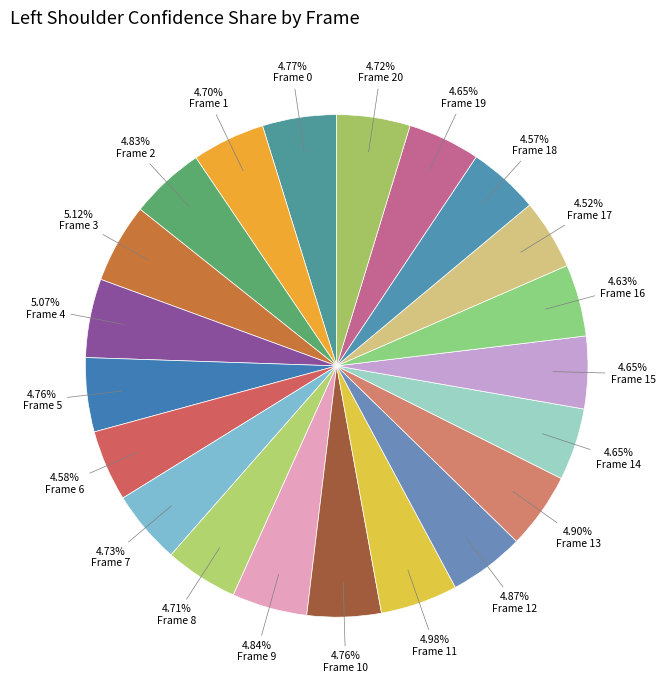

How many slices are in this pie chart?

21